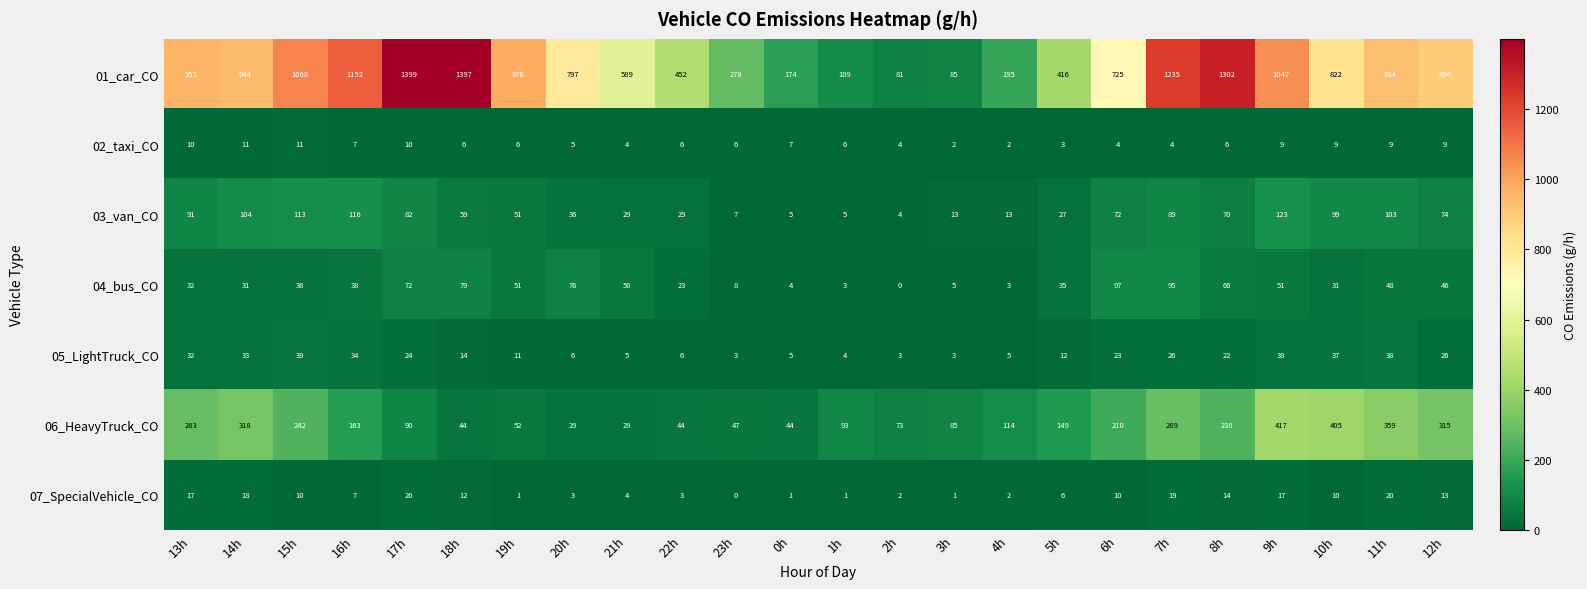

What value does the 03_van_CO series have at 16h, to the nearest 50?

100